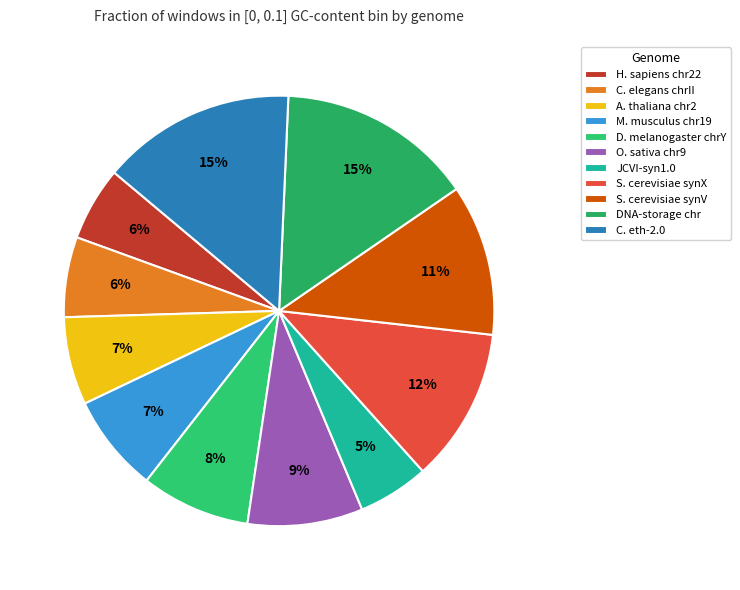

Count the number of slices in the pie.

11